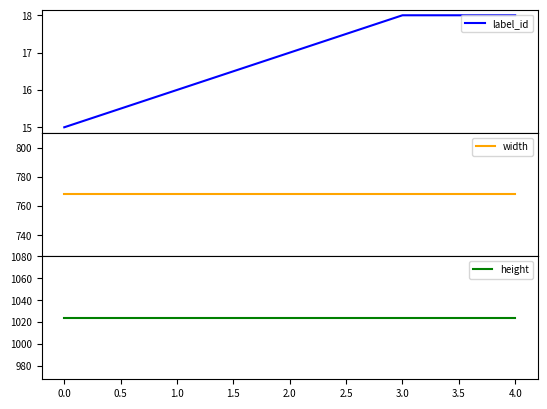

List the series in order of their peak value, lowest first.

label_id, width, height